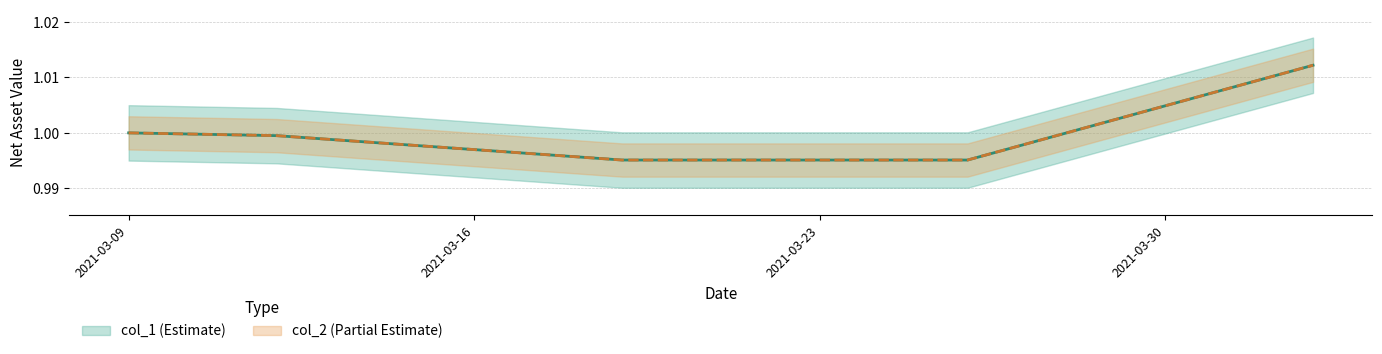

True or false: col_2 and col_1 cross at least once.

False